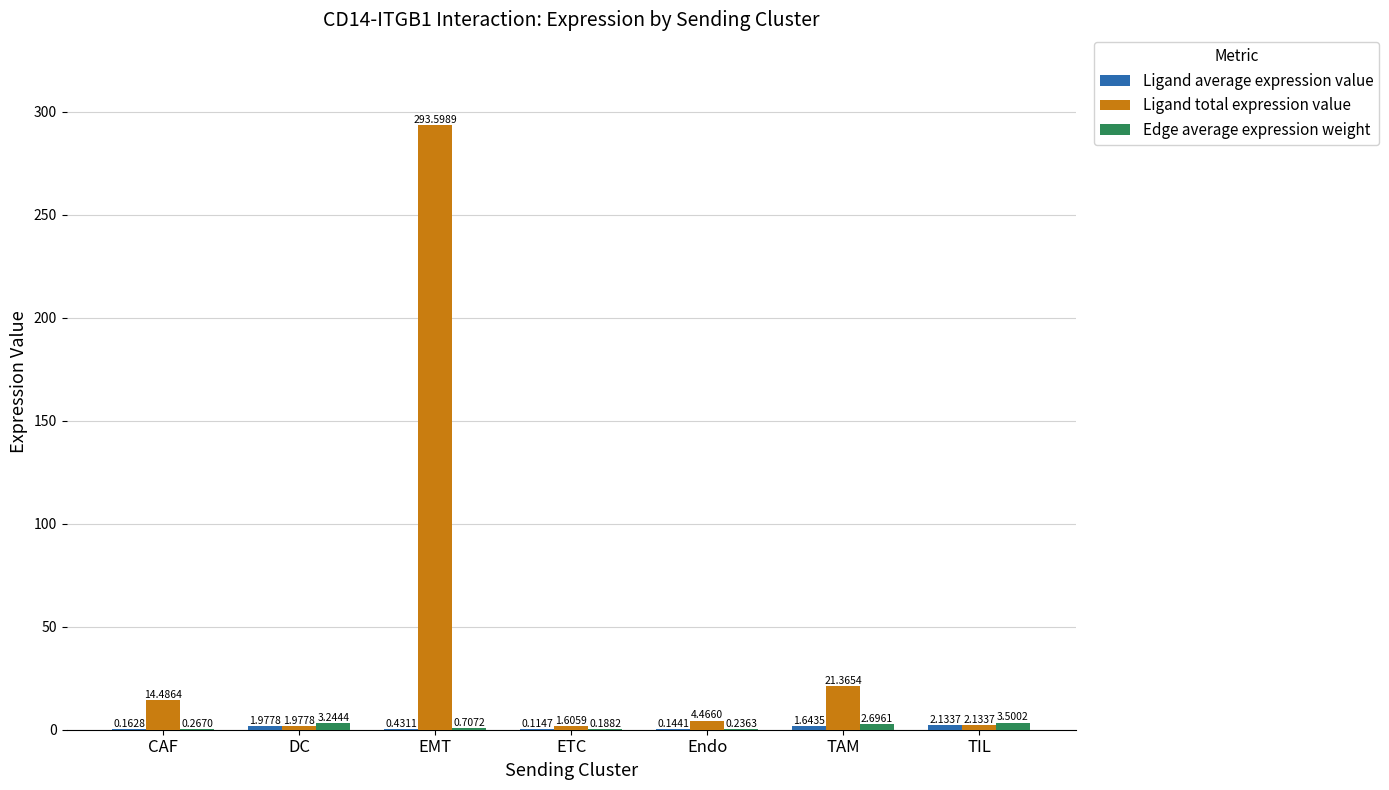

At which category does the chart reach its peak across all series?

EMT